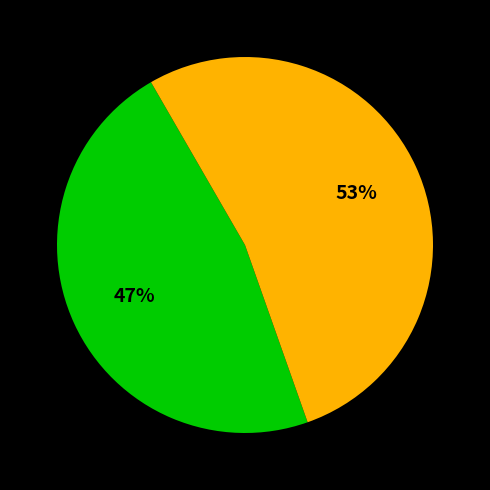

To the nearest percent, what is the average slice percentage?

50%